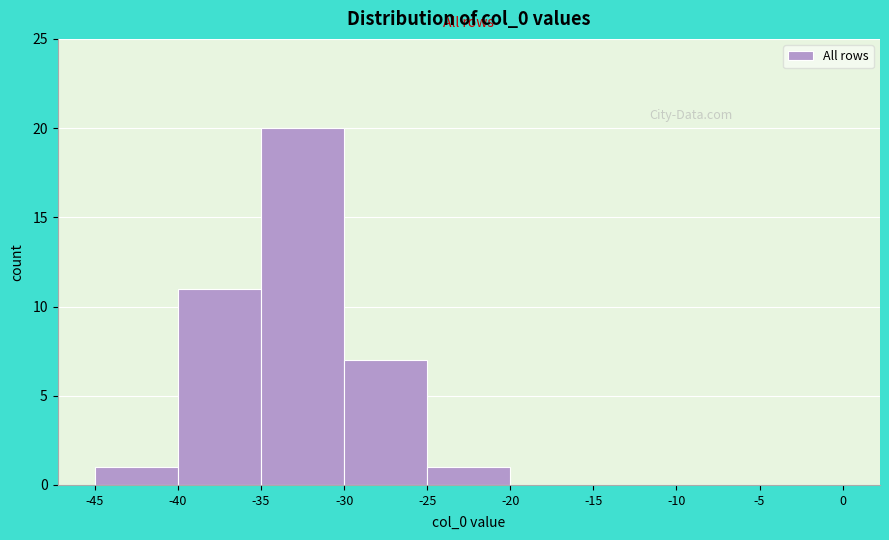

Reading left to right, list every bar in this chart as the range it spans on the x-axis followed by its height. The values are not printed on the chart, so give them approximately, as read against the axis.

-45 to -40: 1
-40 to -35: 11
-35 to -30: 20
-30 to -25: 7
-25 to -20: 1
-20 to -15: 0
-15 to -10: 0
-10 to -5: 0
-5 to 0: 0